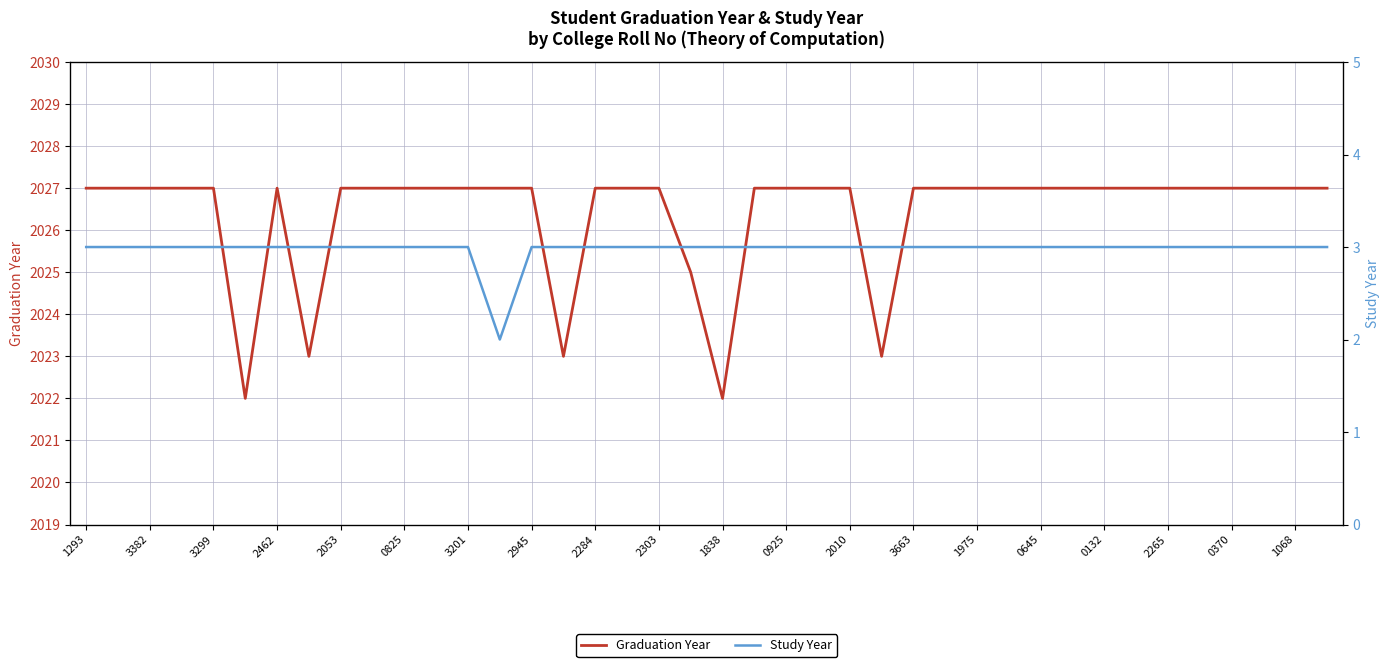

List the series in order of their overall mean, lowest first.

Study Year, Graduation Year